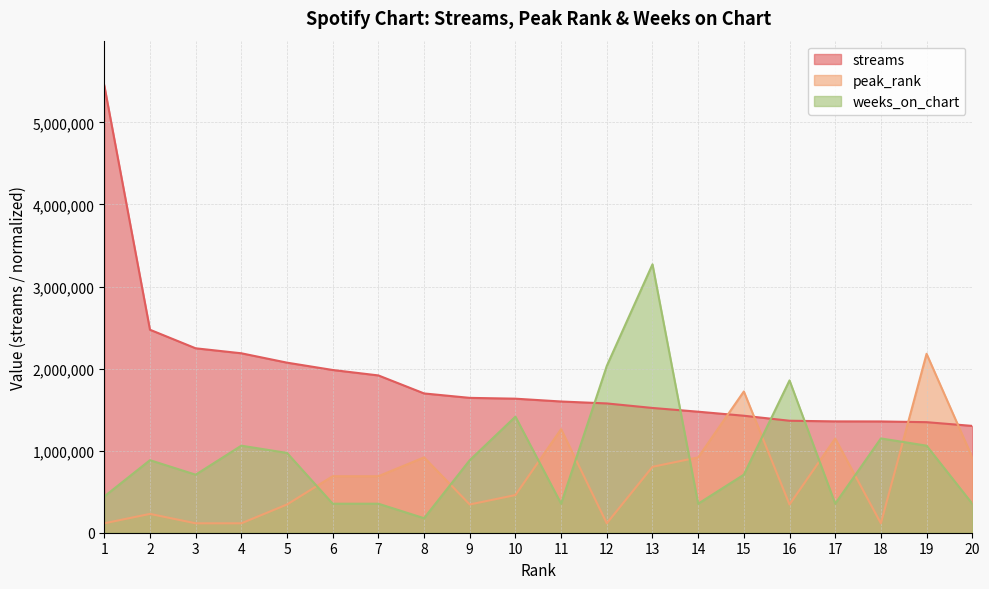

Which category has the highest value in the streams series?

1